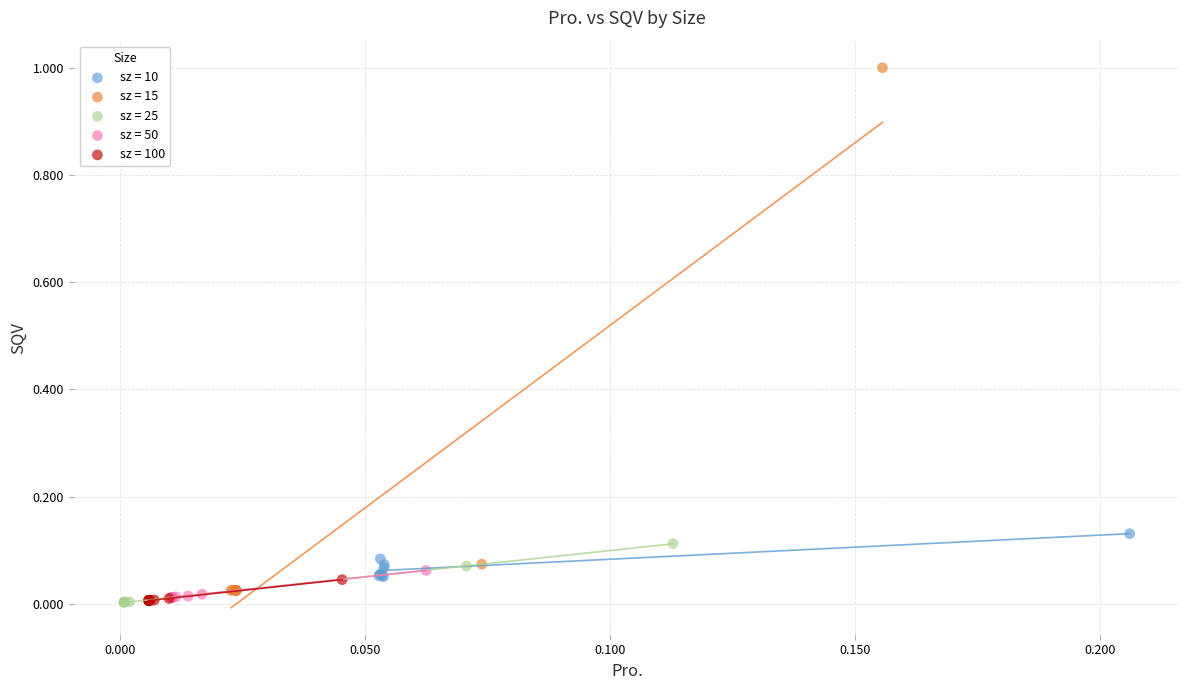

Which series has the widest spread of Y values?

sz = 15